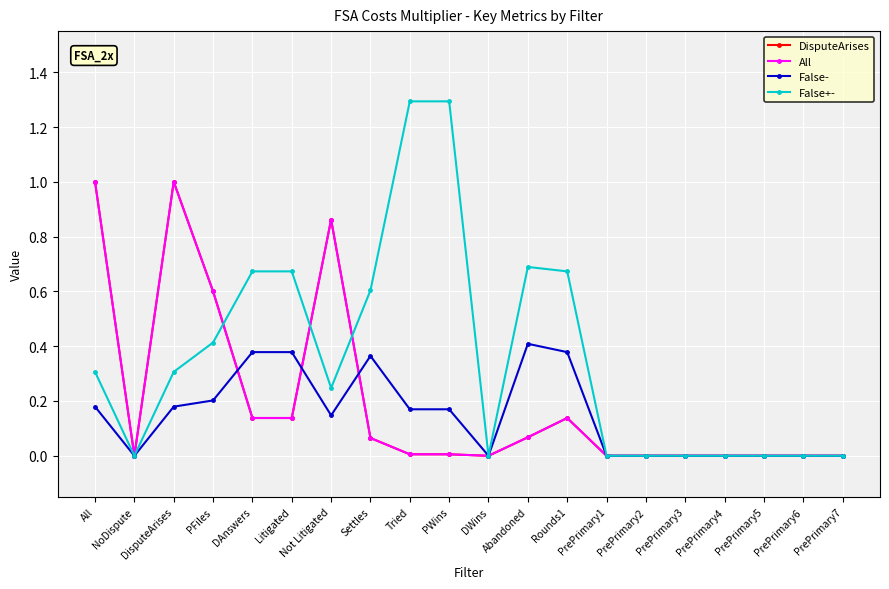

At which category does DisputeArises reach its first local peak?

DisputeArises